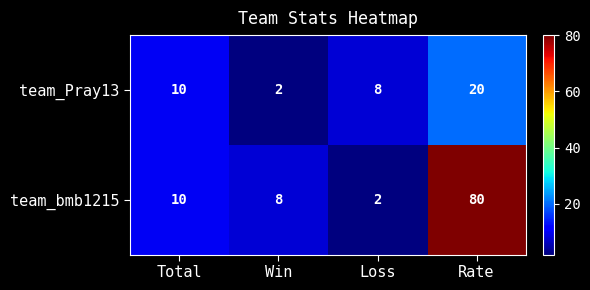

At which category is the sum across all series the highest?

Rate